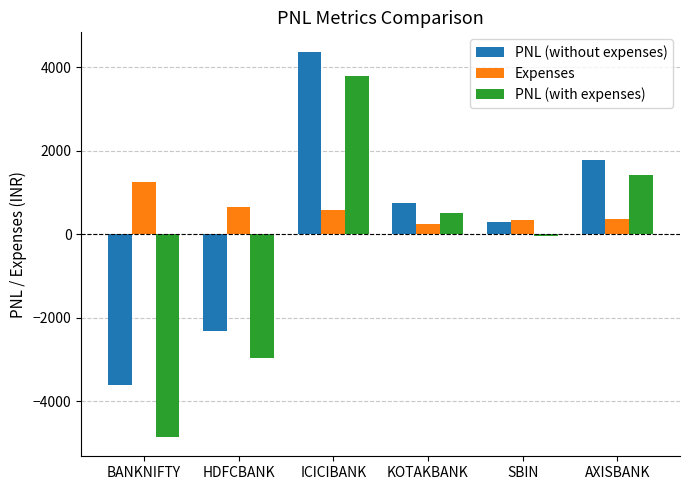

What is the total value across all series at BANKNIFTY?

-7209.0